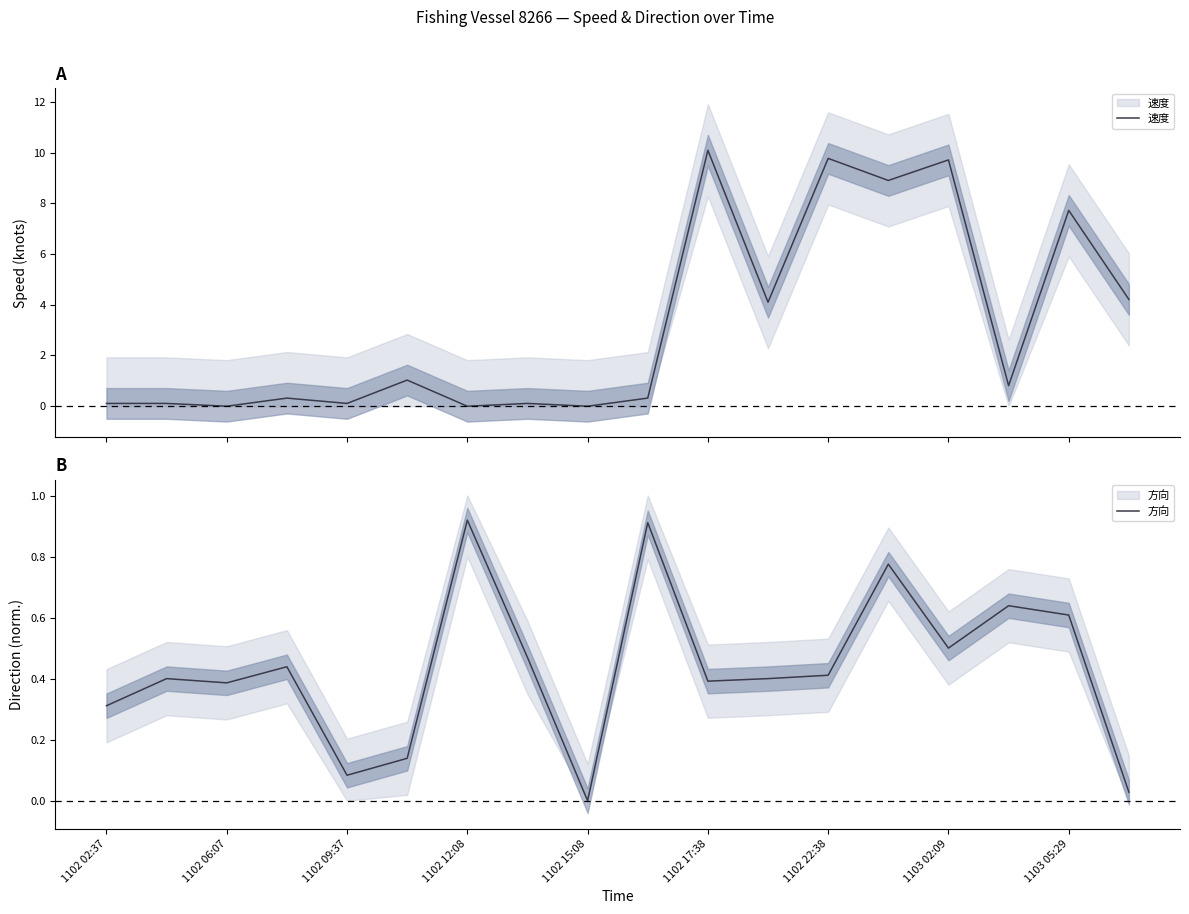

Is the value of 速度 at 1102 12:08 greater than the value of 方向 at 11?

No